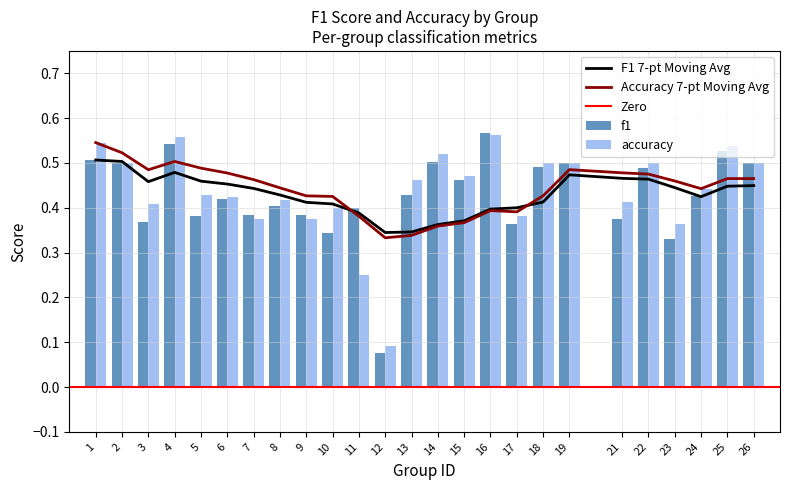

Is the value of accuracy at 7 greater than the value of f1 at 11?

No